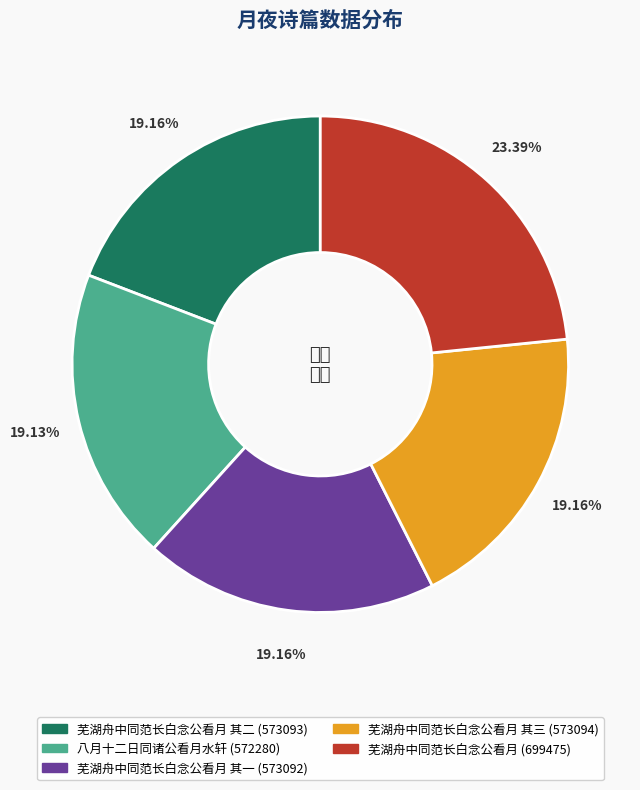

Is there any slice that represents more than half of the pie?

No